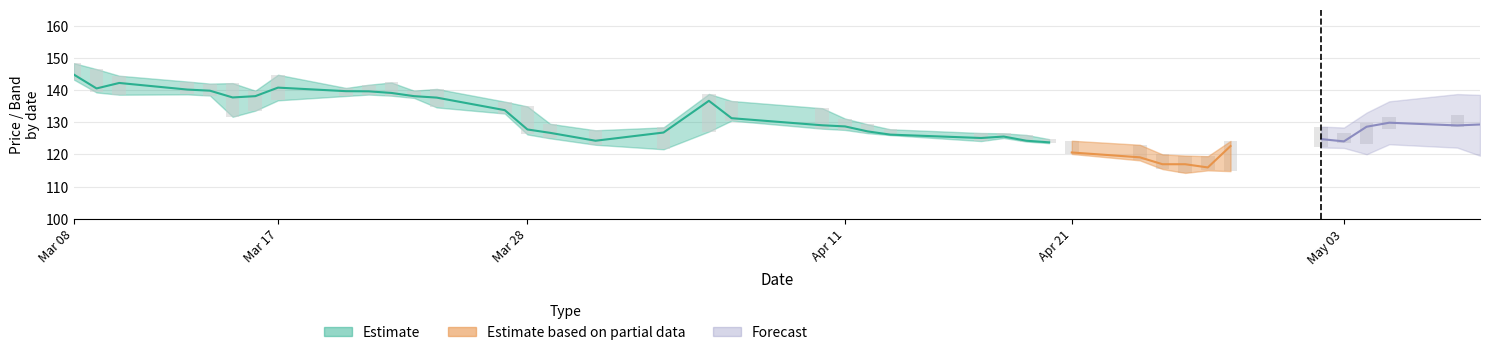

What is the label of the 12th bar from the left?

11